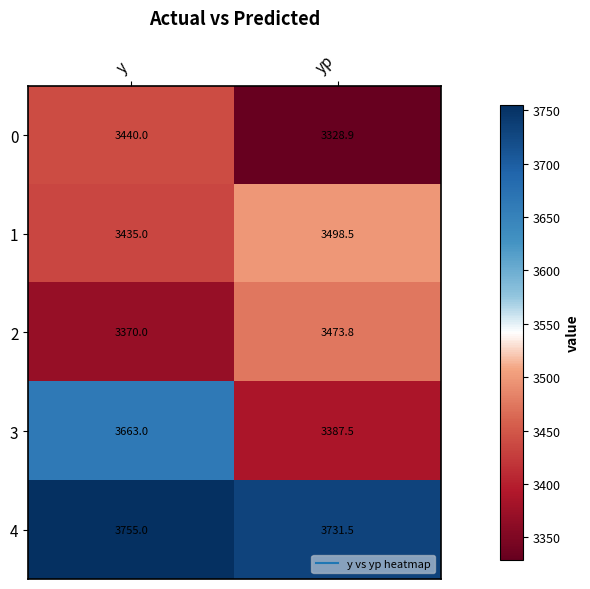

What is the sum of the 2 values at y and yp?

6843.8